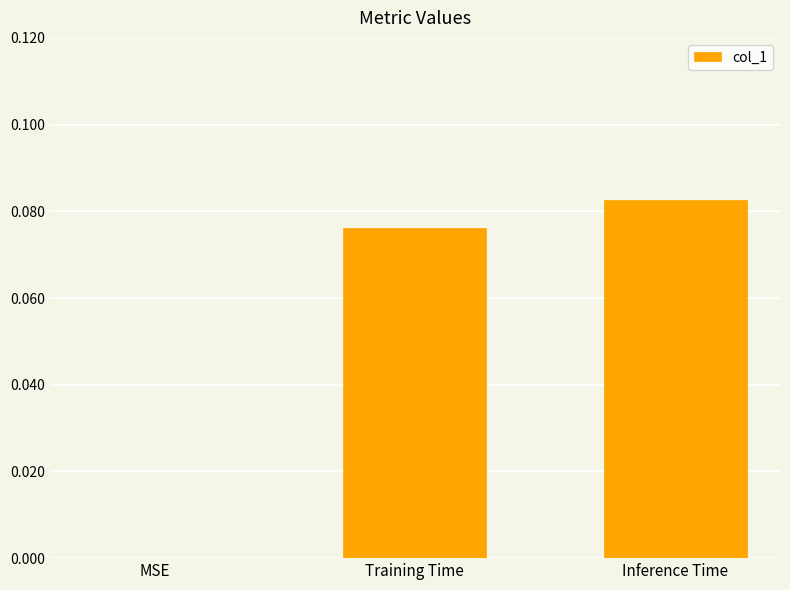

At which category does the chart reach its peak across all series?

Inference Time